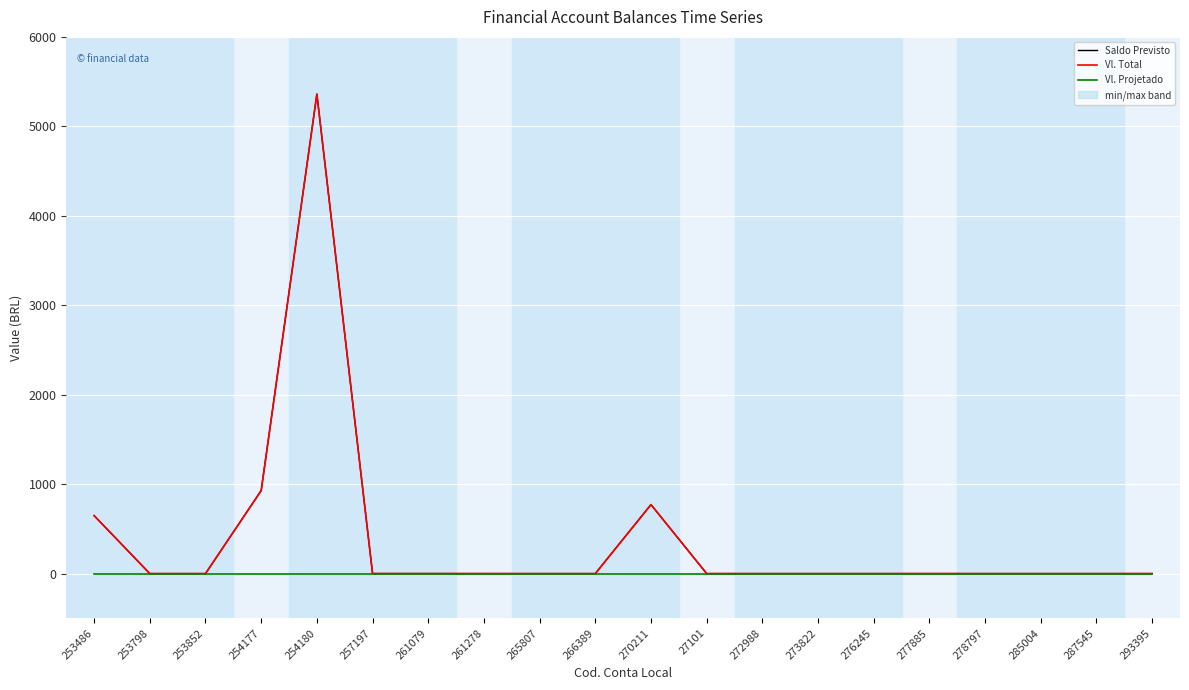

Reading right to left, extract all data points from this chart.

Saldo Previsto: 0.0	0.0	0.0	0.0	0.0	0.0	0.0	0.0	0.0	771.4	0.0	0.0	0.0	0.0	0.0	5360.1	928.4	0.0	0.0	647.9
Vl. Total: 0.0	0.0	0.0	0.0	0.0	0.0	0.0	0.0	0.0	771.4	0.0	0.0	0.0	0.0	0.0	5360.1	928.4	0.0	0.0	647.9
Vl. Projetado: 0.0	0.0	0.0	0.0	0.0	0.0	0.0	0.0	0.0	0.0	0.0	0.0	0.0	0.0	0.0	0.0	0.0	0.0	0.0	0.0